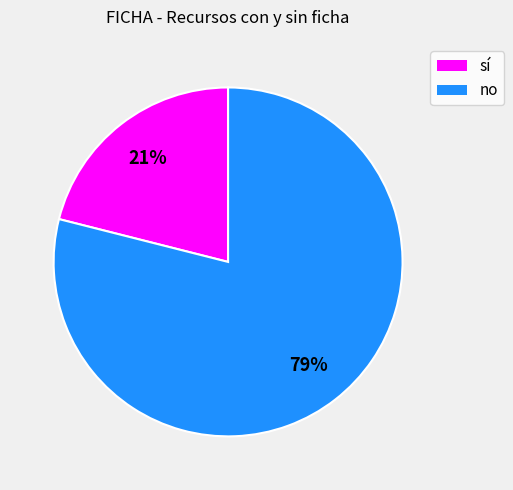

To the nearest percent, what portion does sí represent?

21%